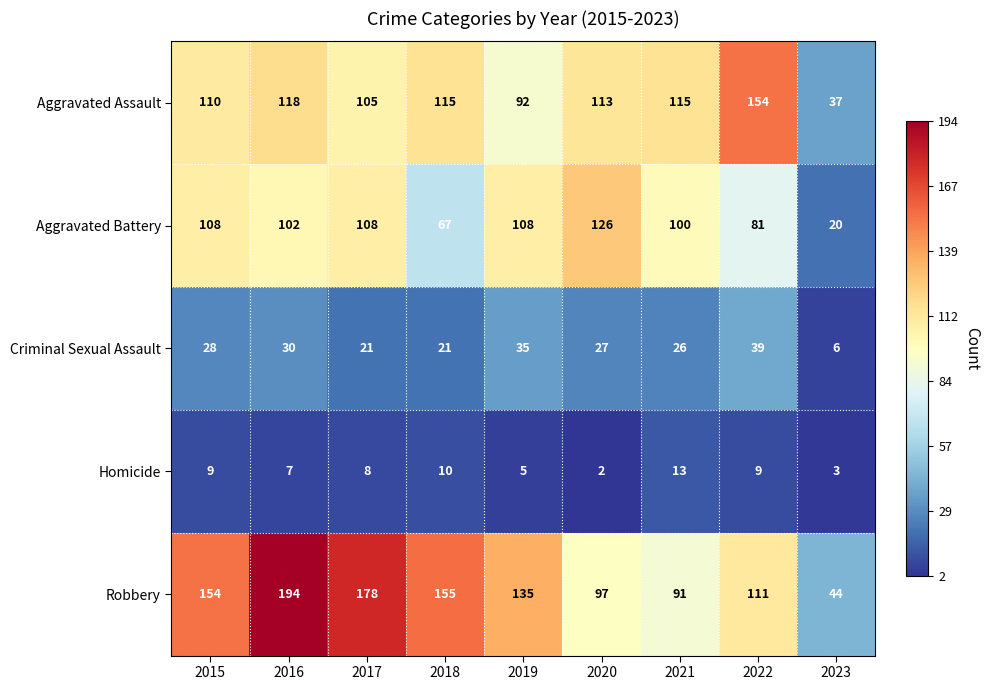

The Aggravated Assault series shows 154 at 2022. True or false?

True